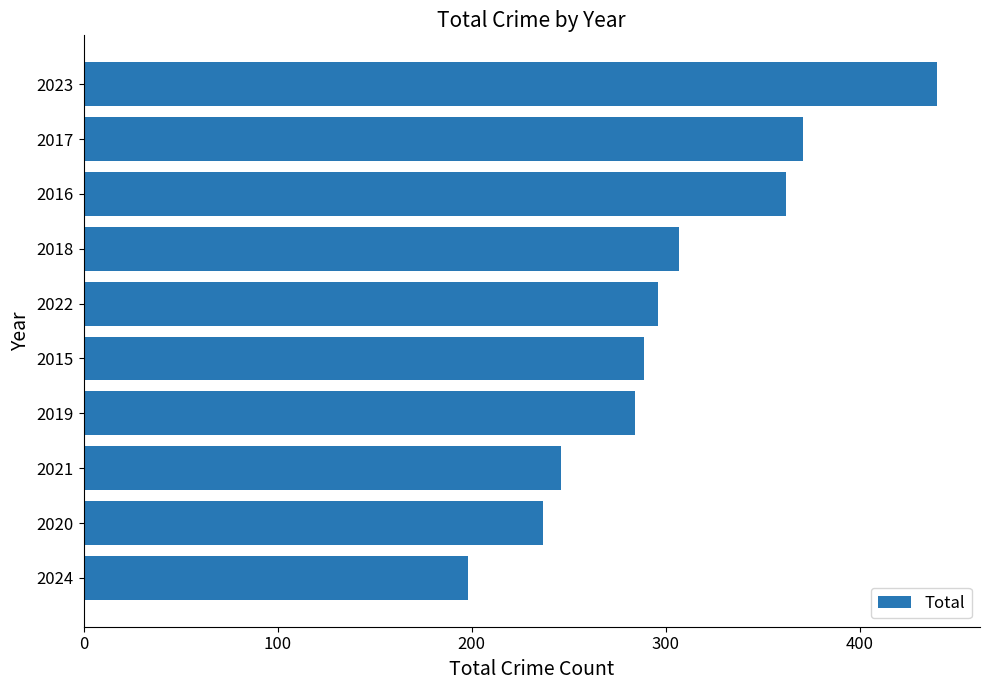

What is the minimum value shown in the chart?

198